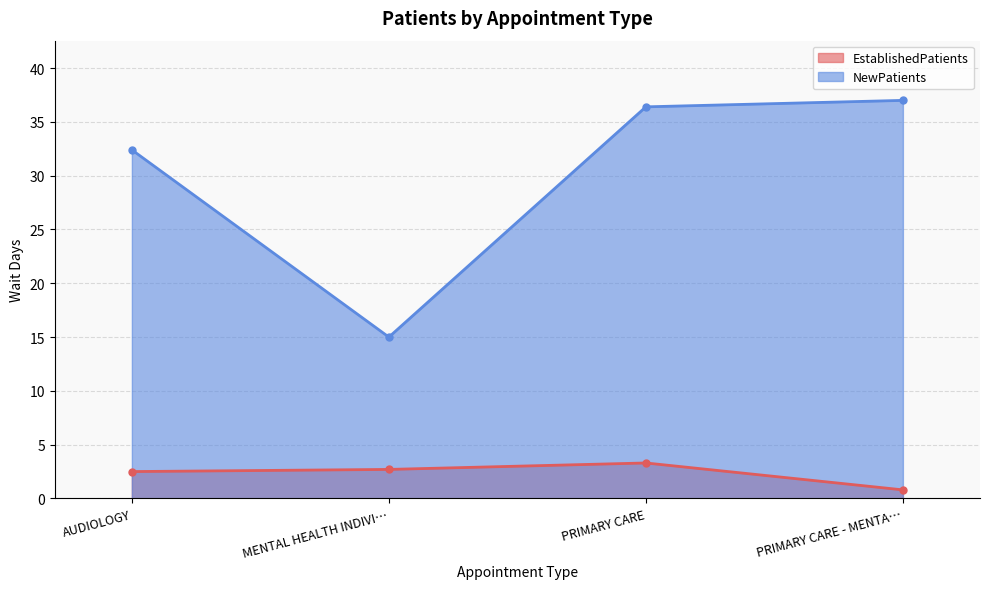

What is the total value across all series at PRIMARY CARE?

39.7